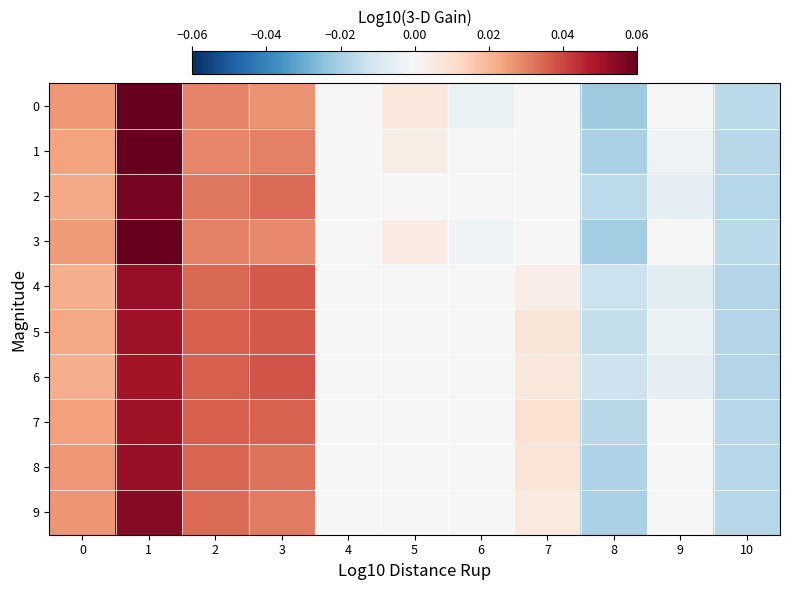

Reading left to right, transcribe all the data shown in this chart.

0: 0=0.0	1=0.1	2=0.0	3=0.0	4=0.0	5=0.0	6=-0.0	7=0.0	8=-0.0	9=0.0	10=-0.0
1: 0=0.0	1=0.1	2=0.0	3=0.0	4=0.0	5=0.0	6=-0.0	7=0.0	8=-0.0	9=-0.0	10=-0.0
2: 0=0.0	1=0.1	2=0.0	3=0.0	4=0.0	5=0.0	6=0.0	7=0.0	8=-0.0	9=-0.0	10=-0.0
3: 0=0.0	1=0.1	2=0.0	3=0.0	4=0.0	5=0.0	6=-0.0	7=0.0	8=-0.0	9=0.0	10=-0.0
4: 0=0.0	1=0.1	2=0.0	3=0.0	4=0.0	5=0.0	6=0.0	7=0.0	8=-0.0	9=-0.0	10=-0.0
5: 0=0.0	1=0.1	2=0.0	3=0.0	4=0.0	5=0.0	6=0.0	7=0.0	8=-0.0	9=-0.0	10=-0.0
6: 0=0.0	1=0.1	2=0.0	3=0.0	4=0.0	5=0.0	6=0.0	7=0.0	8=-0.0	9=-0.0	10=-0.0
7: 0=0.0	1=0.1	2=0.0	3=0.0	4=0.0	5=0.0	6=0.0	7=0.0	8=-0.0	9=0.0	10=-0.0
8: 0=0.0	1=0.1	2=0.0	3=0.0	4=0.0	5=0.0	6=0.0	7=0.0	8=-0.0	9=0.0	10=-0.0
9: 0=0.0	1=0.1	2=0.0	3=0.0	4=0.0	5=0.0	6=0.0	7=0.0	8=-0.0	9=0.0	10=-0.0